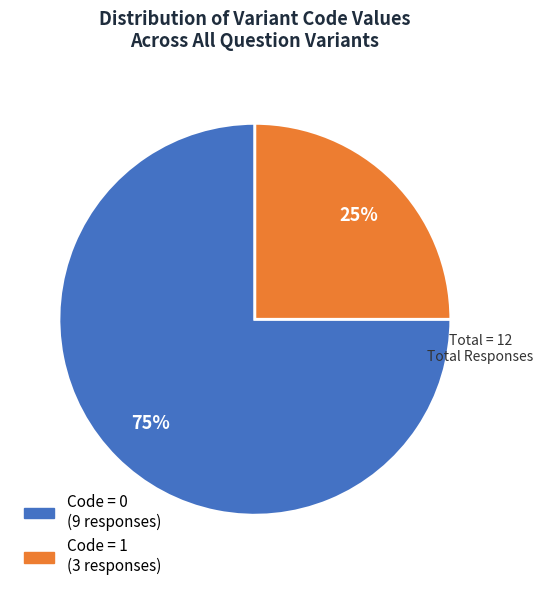

Is there any slice that represents more than half of the pie?

Yes